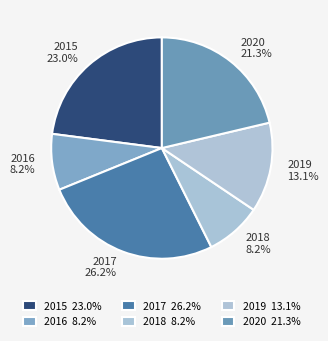

Does any single category account for the majority?

No